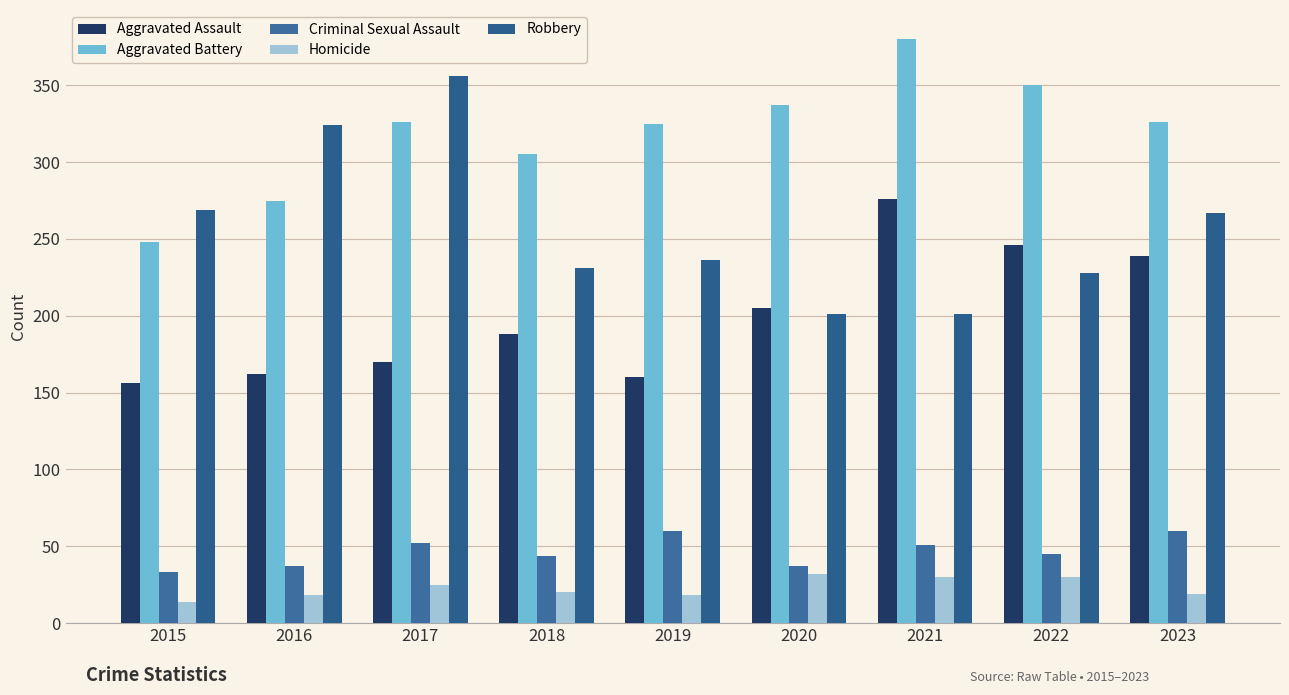

What is the sum of the Homicide values at 2020 and 2017?

57